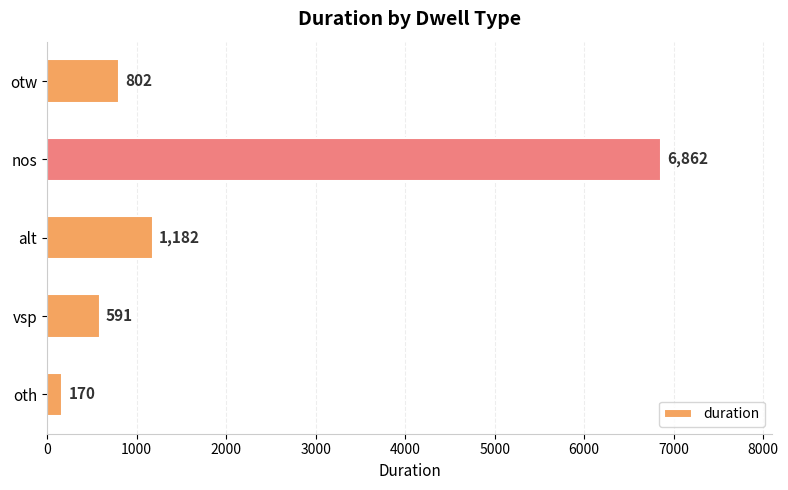

List the labels in order of value, smallest first.

oth, vsp, otw, alt, nos